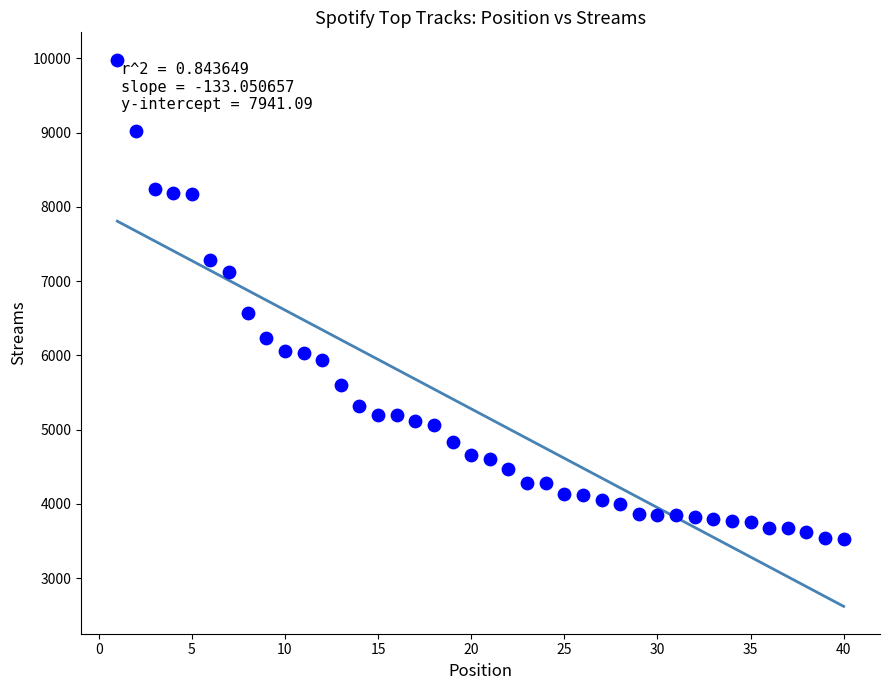

What is the range of Y values (max minus min)?

6454